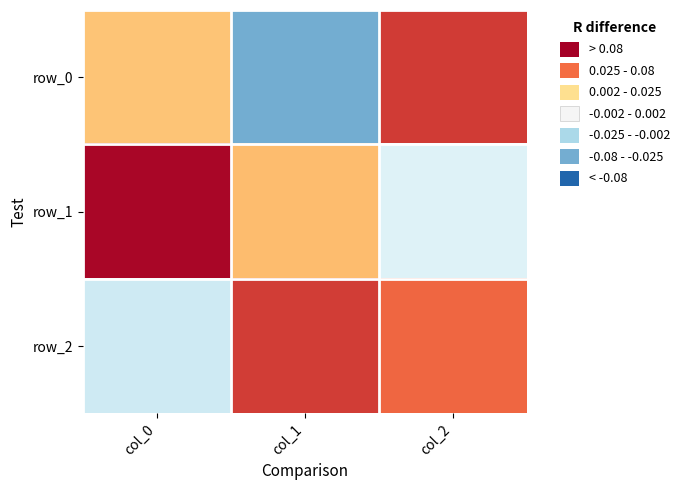

Which has a higher value, col_1 or col_2?

col_2